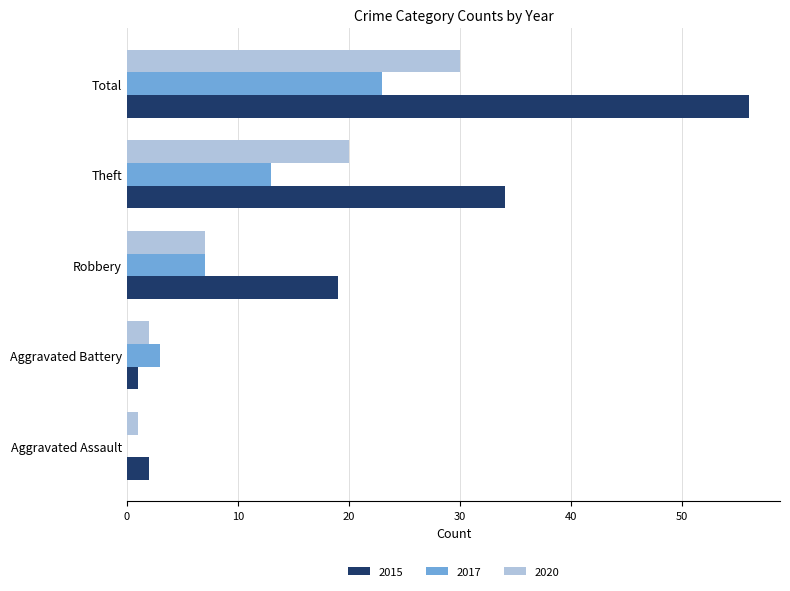

Where is 2020 nearest to the value 15?

Theft